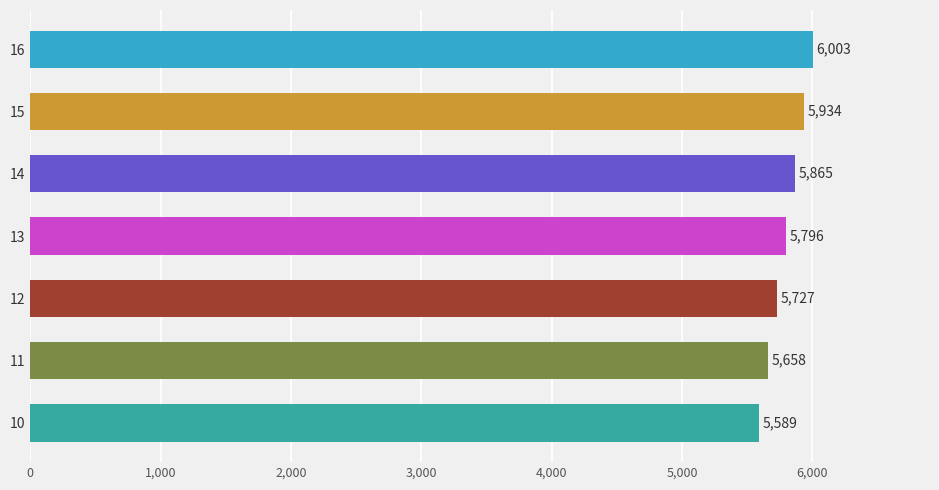

Between 15 and 10, which is larger?

15